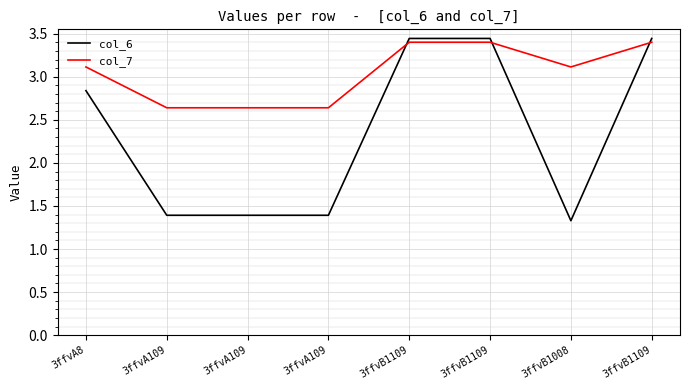

Does the chart display data point markers on the line(s)?

No